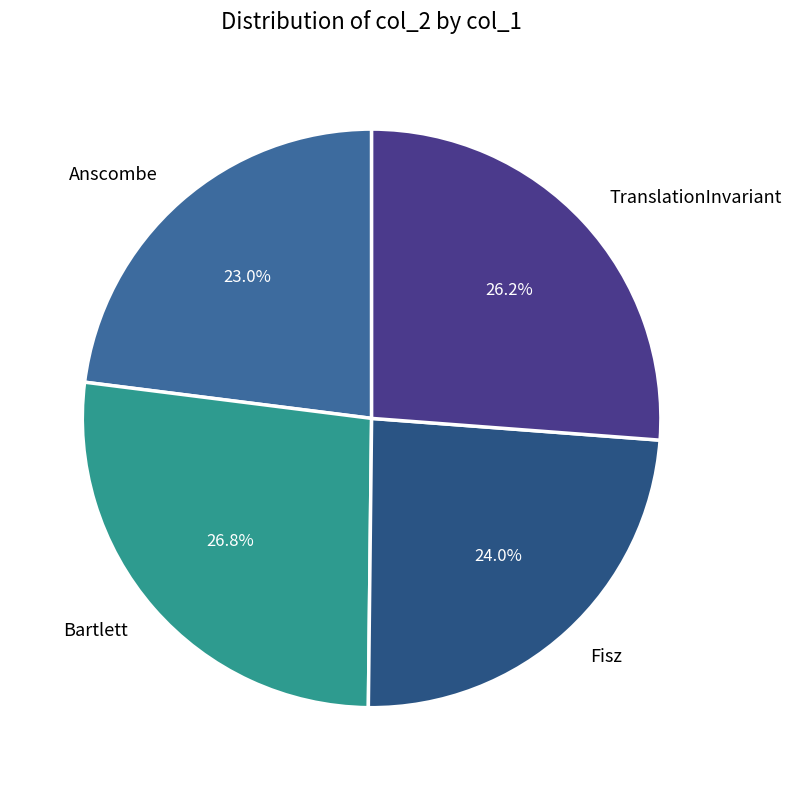

Rank the categories by value from highest to lowest.

Bartlett, TranslationInvariant, Fisz, Anscombe